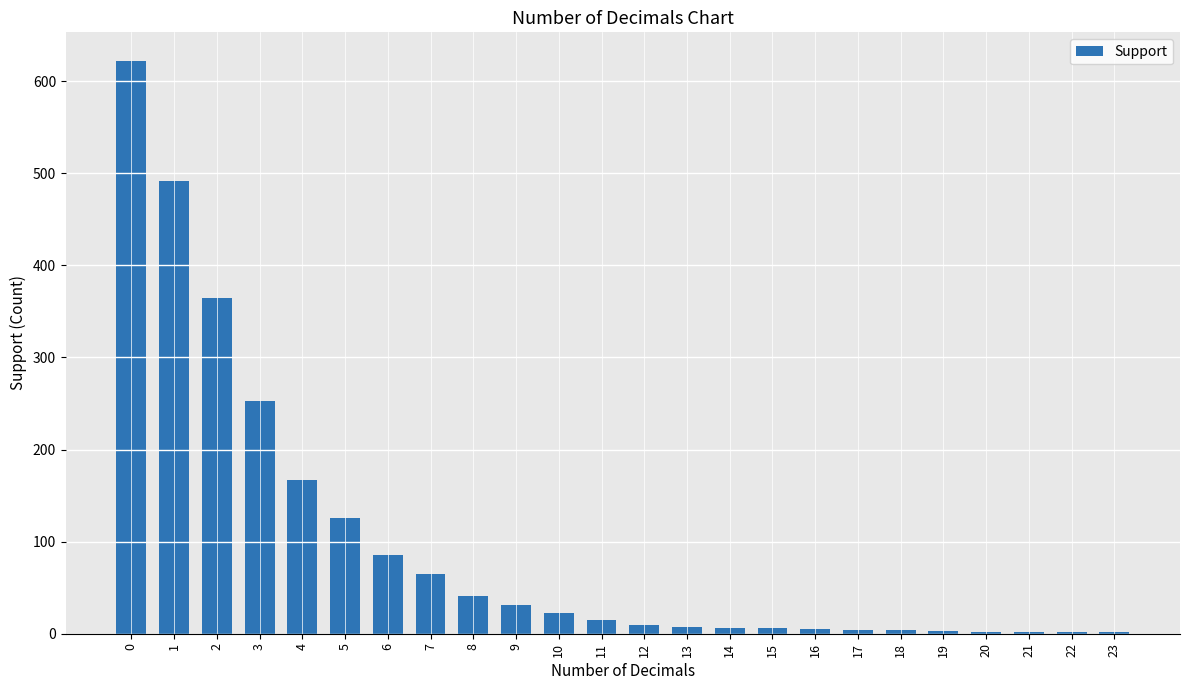

What is the sum of all values?

2338